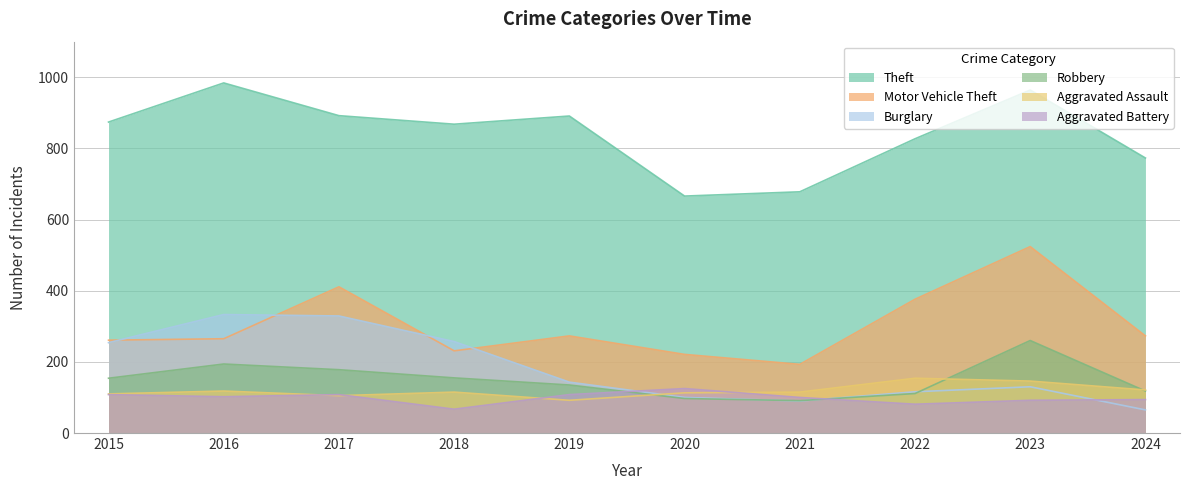

What is the difference between the highest and lowest values at 2015?

766